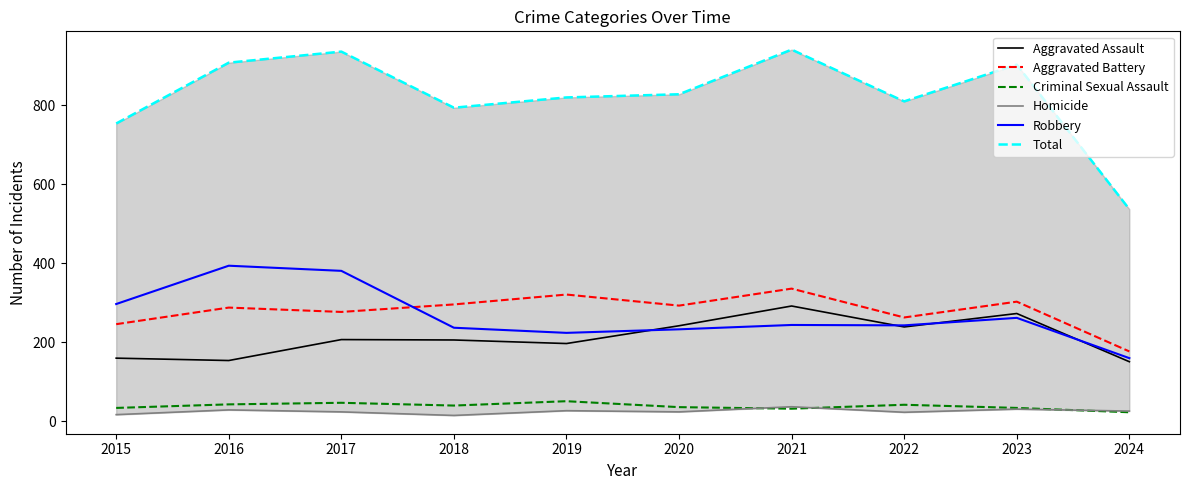

Does the chart display data point markers on the line(s)?

No